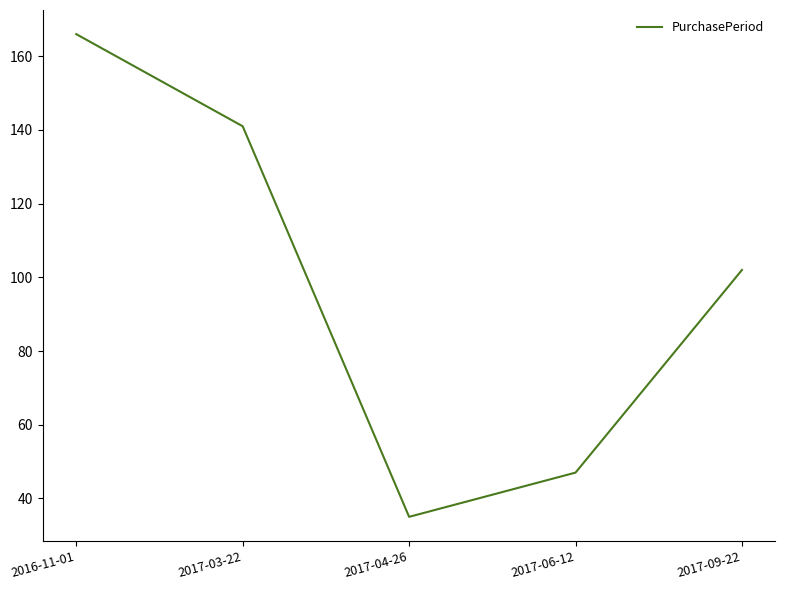

True or false: the data shows 103 at 2016-11-01.

False